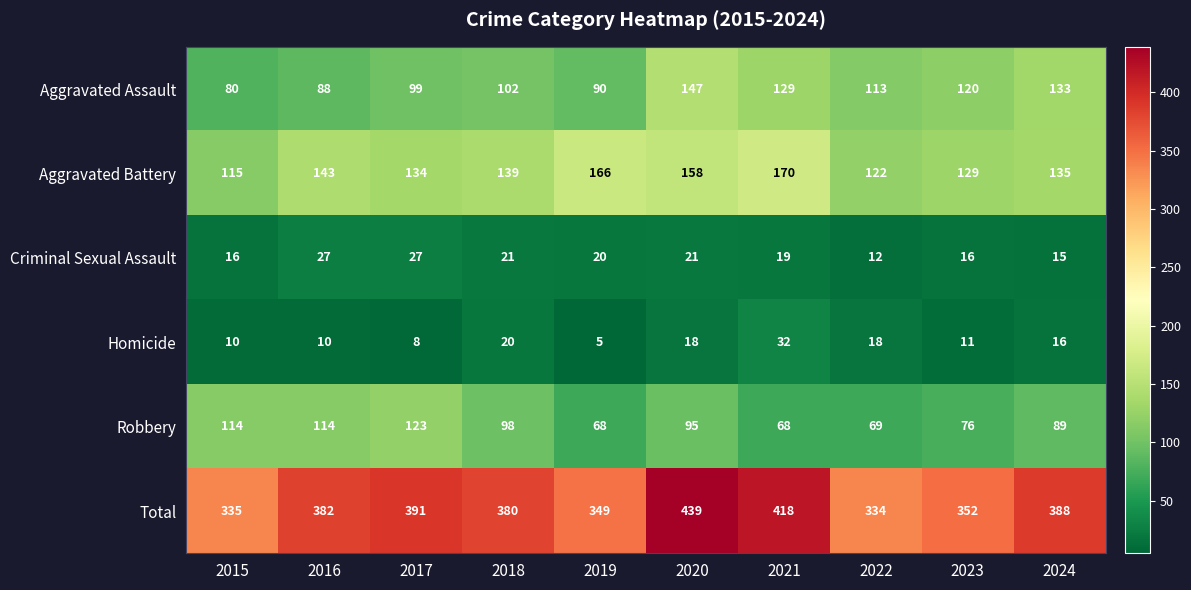

Rank the series by their maximum value, from highest to lowest.

Total, Aggravated Battery, Aggravated Assault, Robbery, Homicide, Criminal Sexual Assault